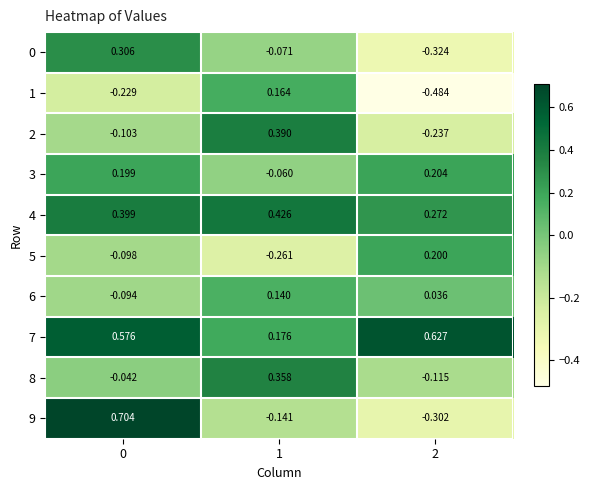

What is the spread (max minus min) of values at 2?

1.1